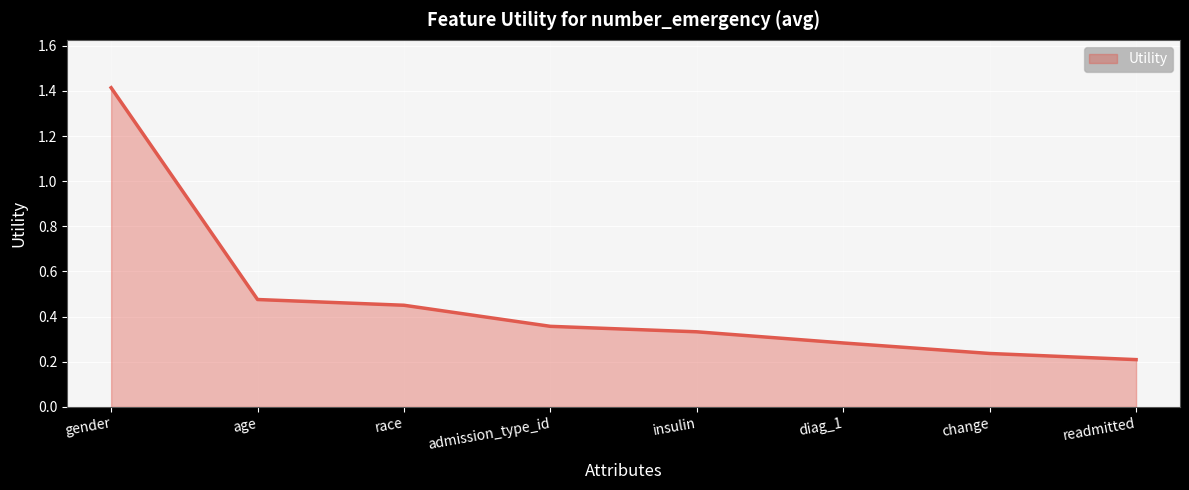

Count the values in the range 0 to 1.

7